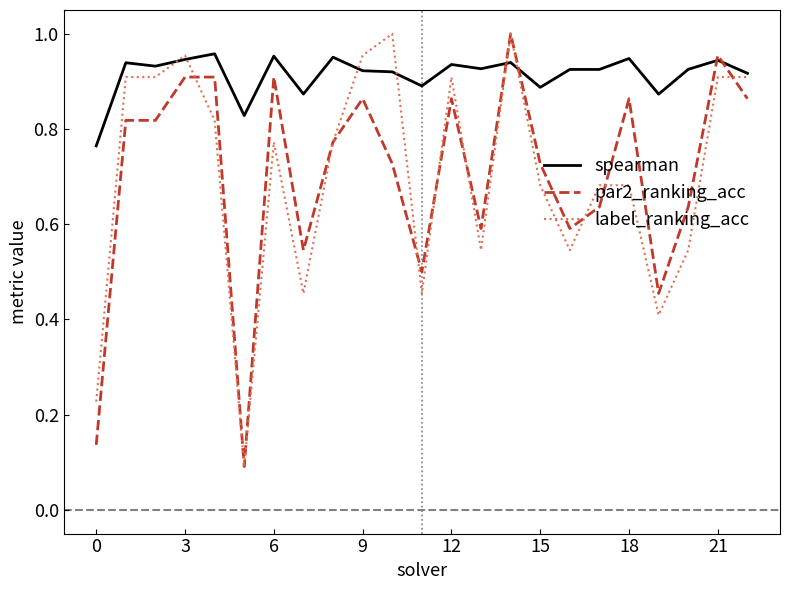

What is the difference between the maximum and second lowest values in the label_ranking_acc series?

0.8